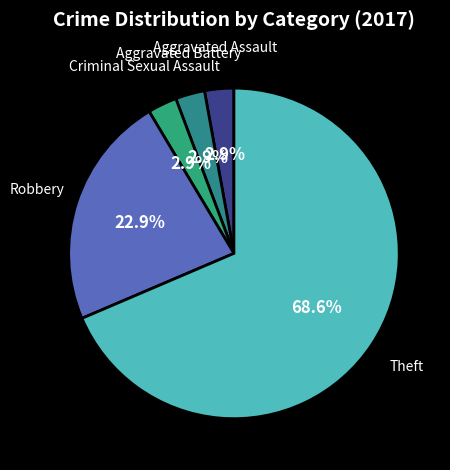

How many slices are in this pie chart?

5